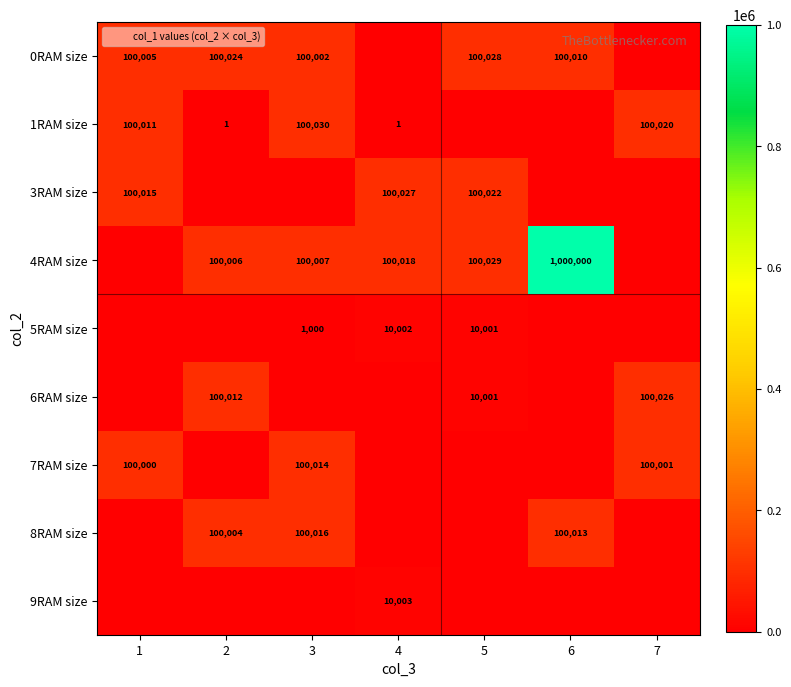

What is the spread (max minus min) of values at 1?

100015